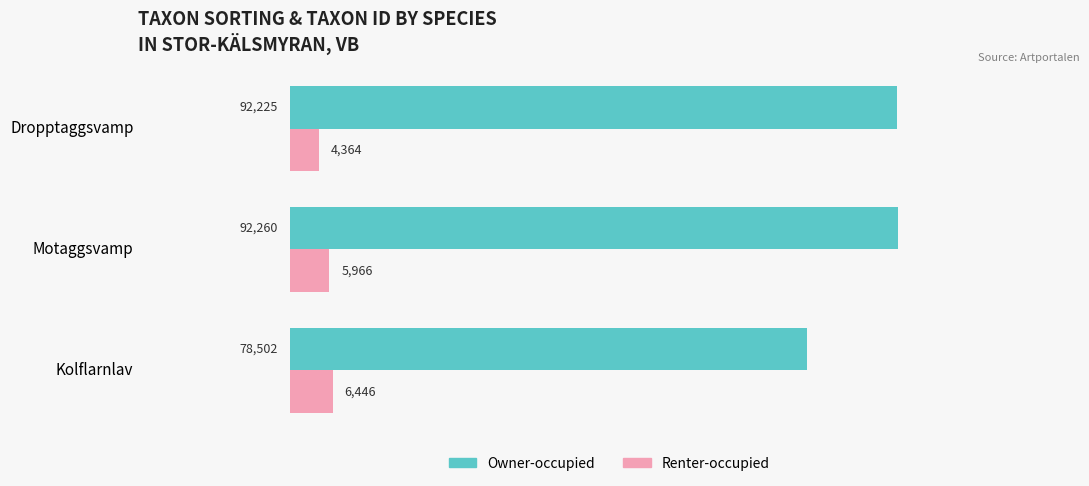

How many categories are shown in the chart?

3